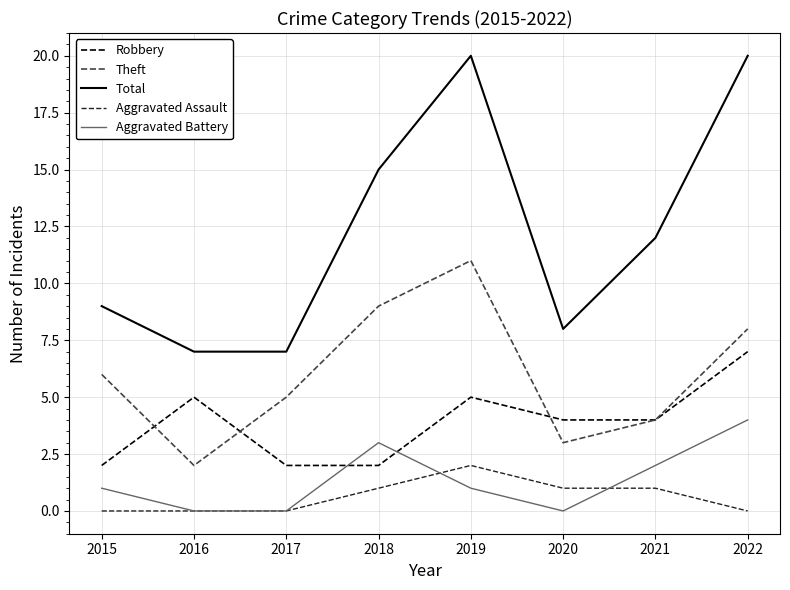

In Theft, how many points are higher than both neighbors (excluding endpoints)?

1